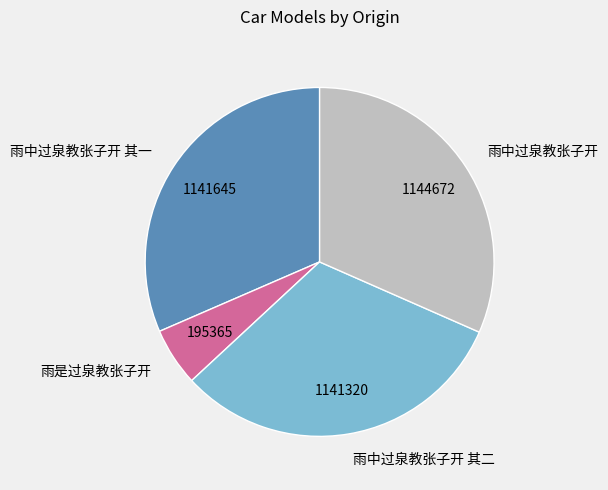

Between 雨中过泉教张子开 其一 and 雨是过泉教张子开, which is larger?

雨中过泉教张子开 其一